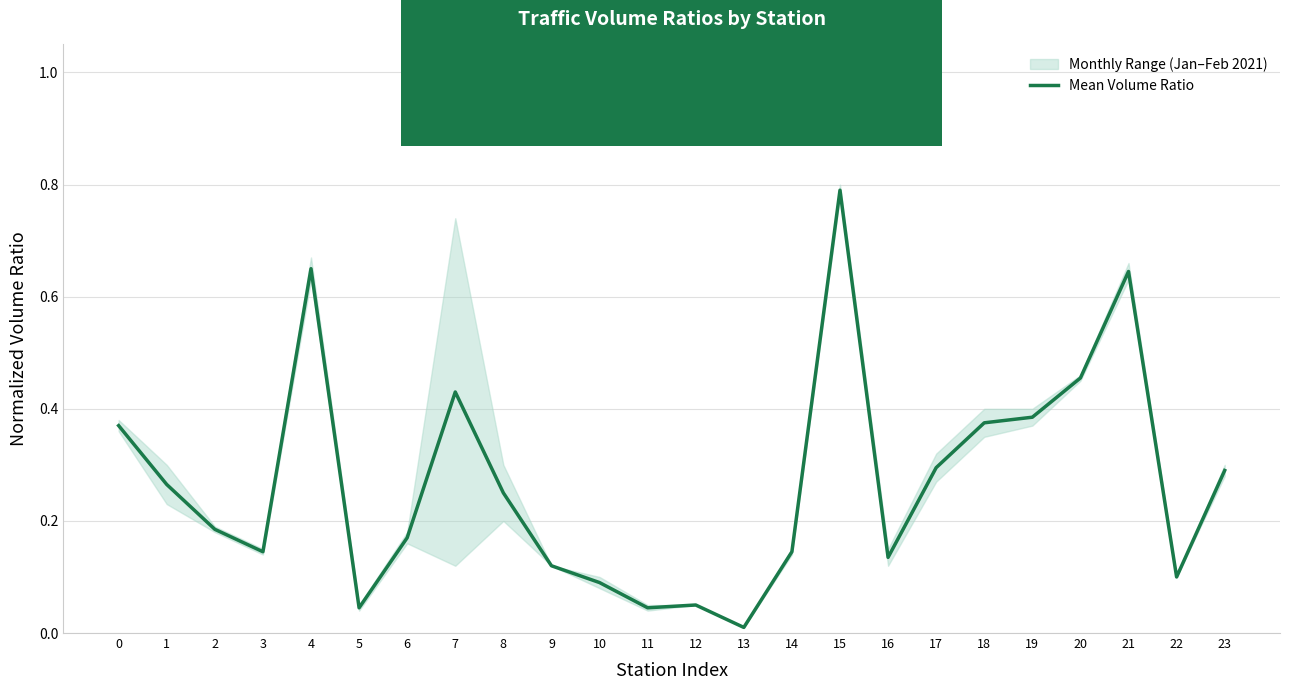

At which category does the chart reach its peak across all series?

15